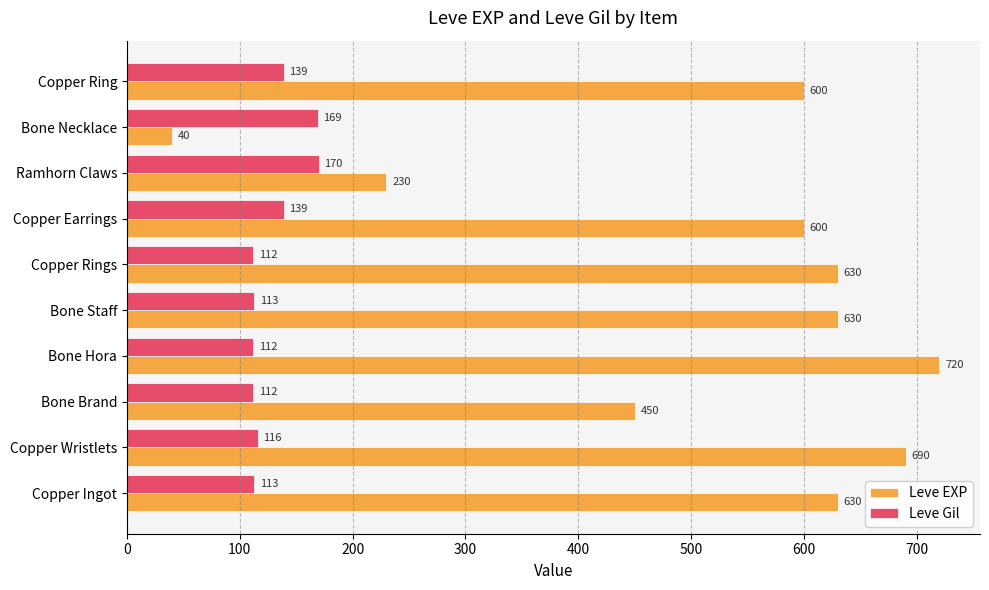

The value of Leve EXP at Copper Ingot is 1130. True or false?

False